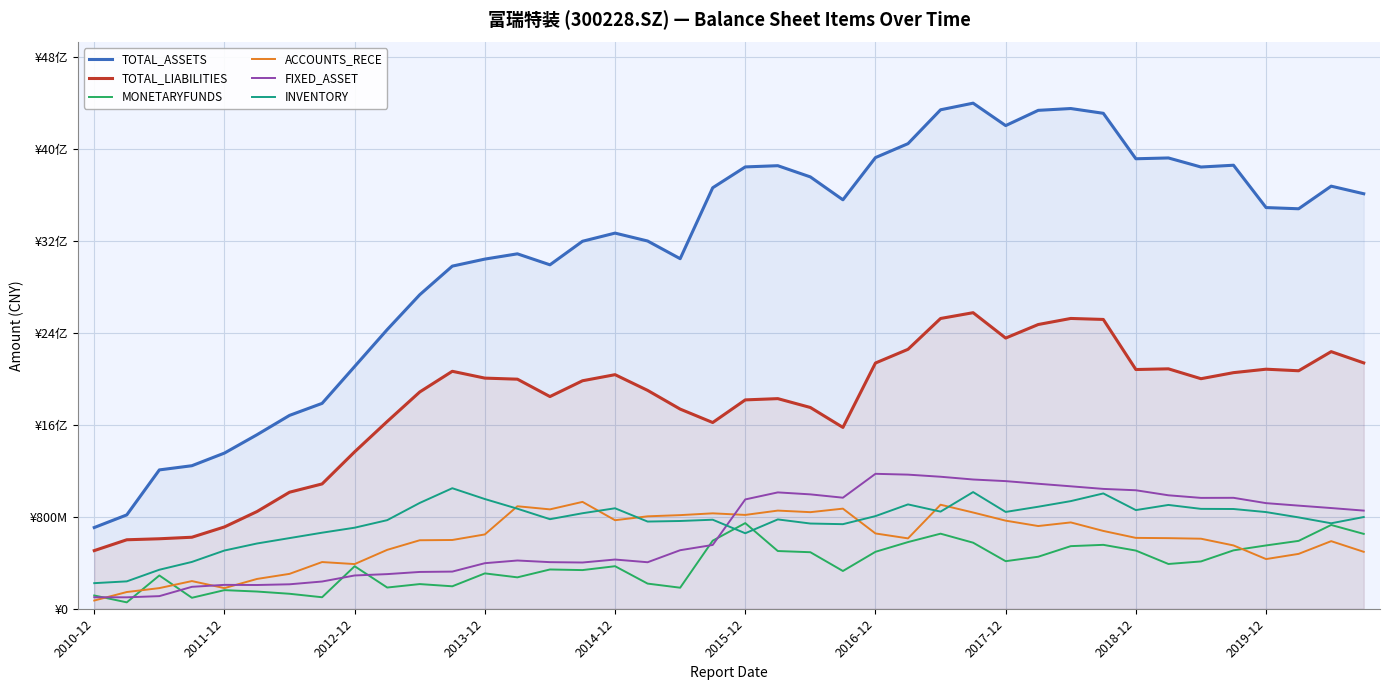

What is the average value of the INVENTORY series?

761346077.8